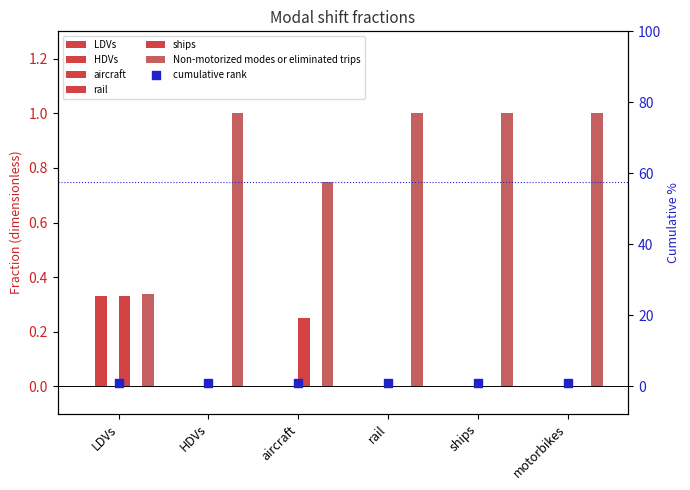

At how many categories does at least one series exceed 0?

6